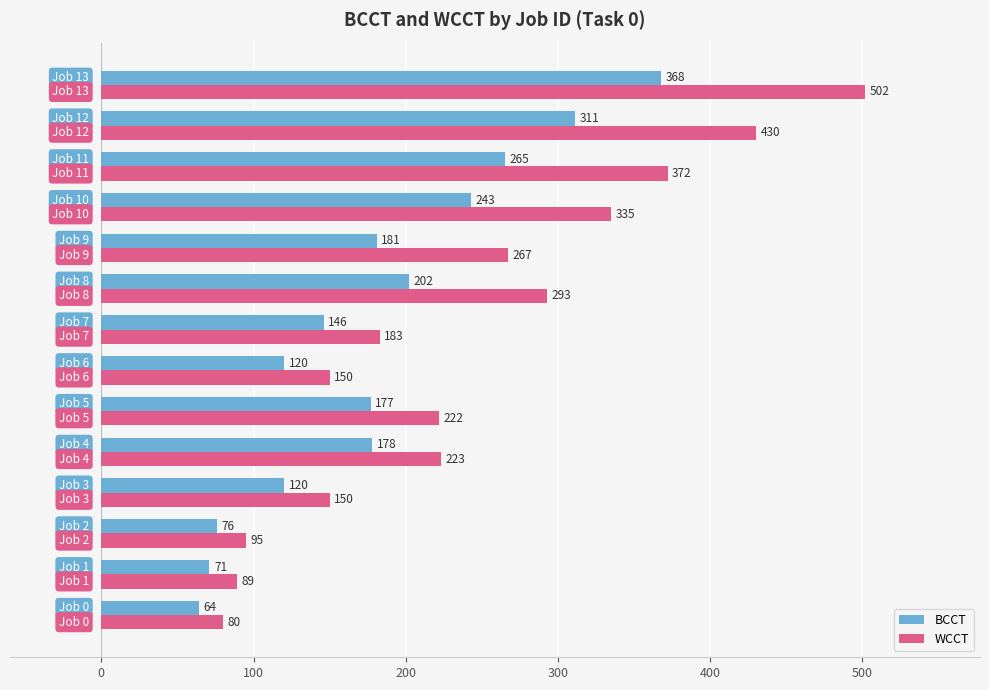

What is the average value of the BCCT series?

180